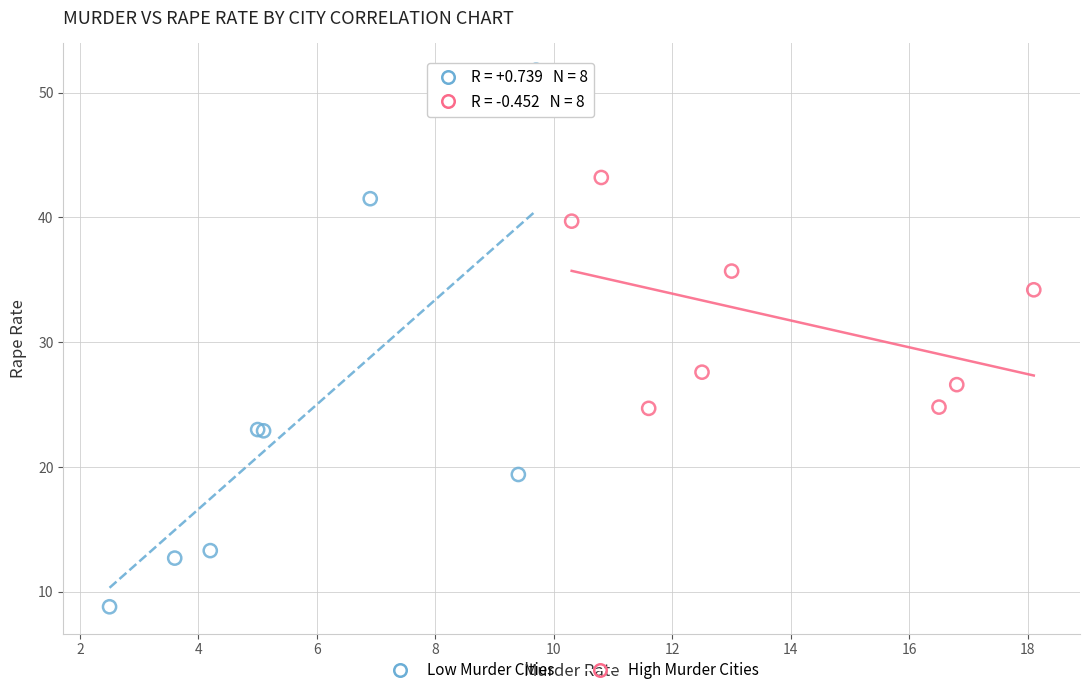

Which series reaches the maximum Y coordinate?

Low Murder Cities